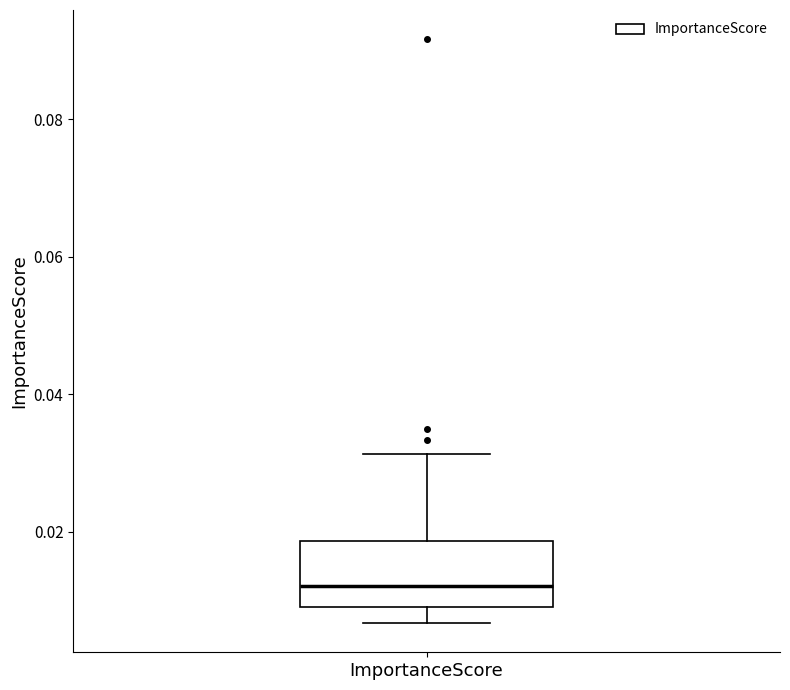

Read this box plot against the y-axis: the position of the median line, the range covered by the box, and the ends of both whiskers. The values are not printed on the chart, so give them approximately, as read against the axis.

median 0.012, box 0.010 to 0.018, whiskers 0.006 to 0.032